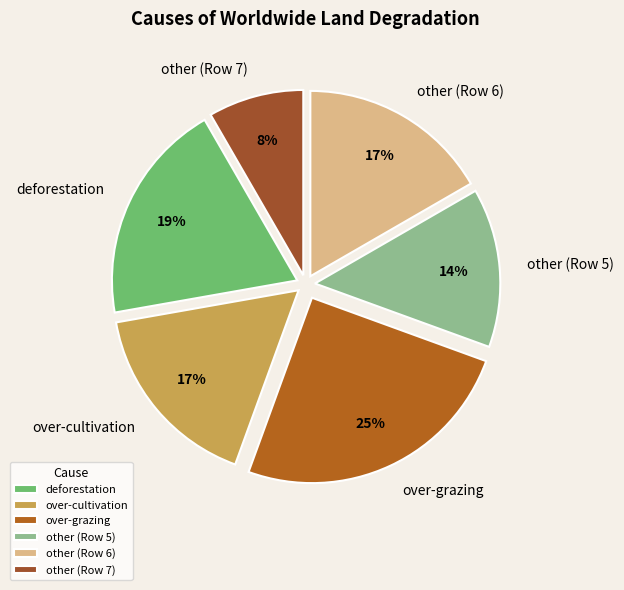

How many slices are in this pie chart?

6